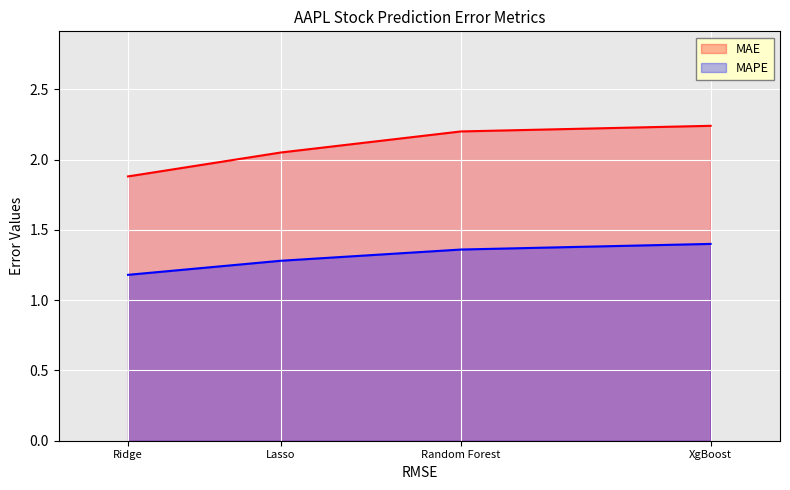

List the labels in order of MAE value, smallest first.

Ridge, Lasso, Random Forest, XgBoost